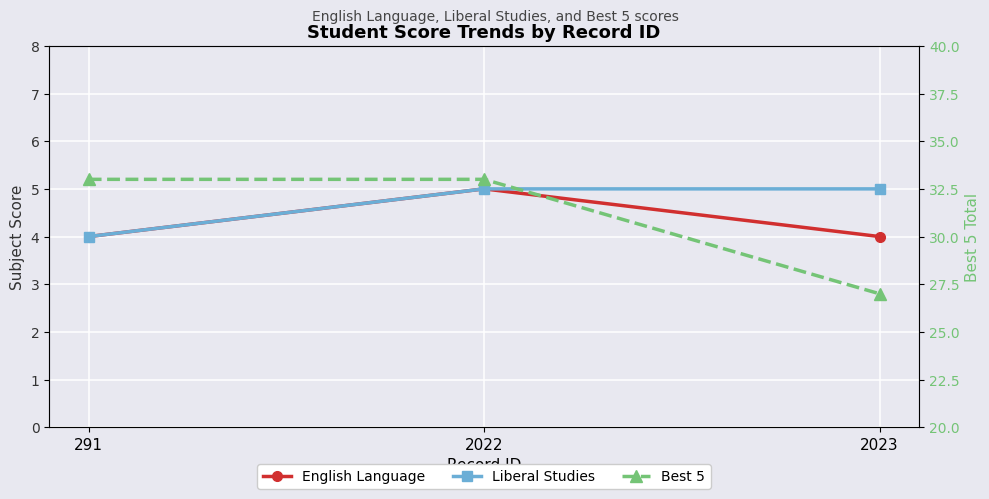

Reading left to right, extract all data points from this chart.

English Language: 291=4	2022=5	2023=4
Liberal Studies: 291=4	2022=5	2023=5
Best 5: 291=33	2022=33	2023=27